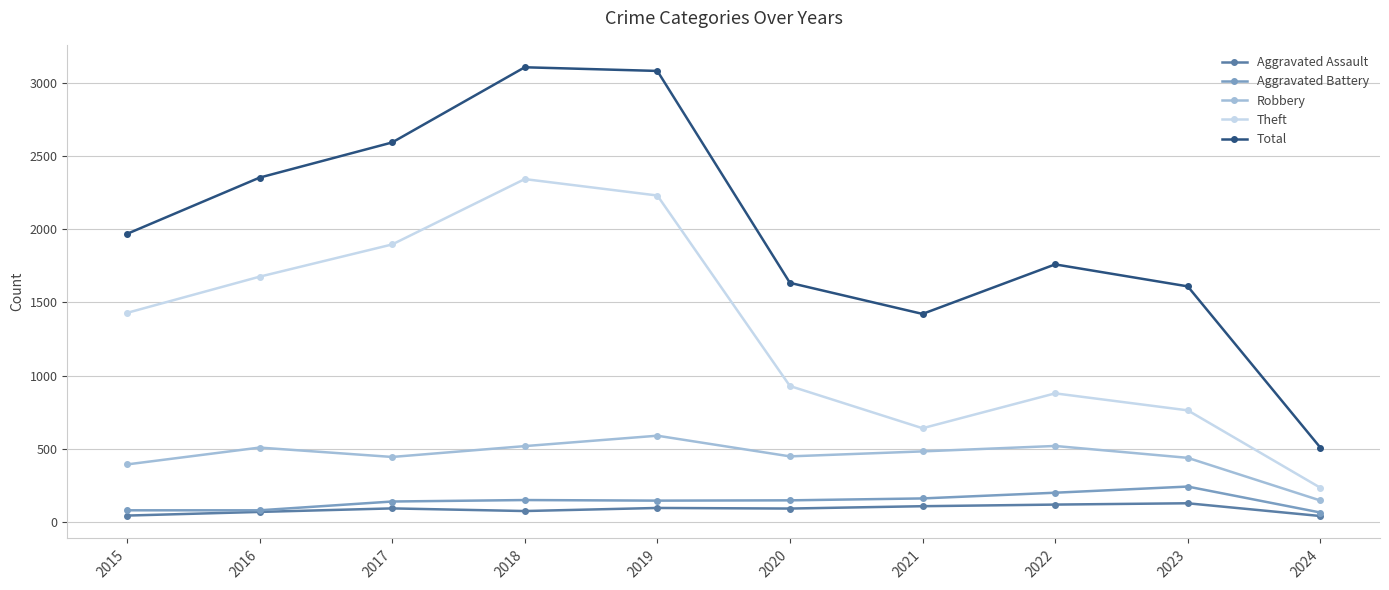

Which series has the largest total across all categories?

Total